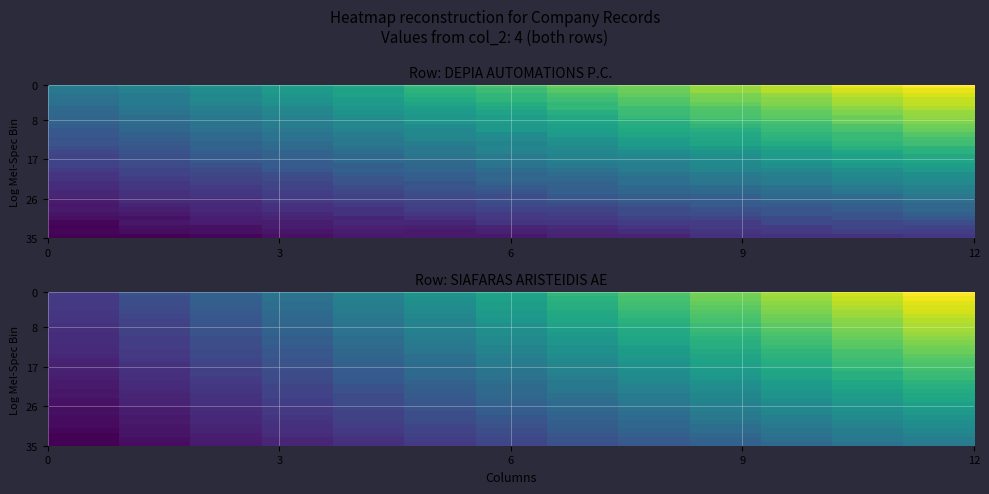

What is the maximum value shown in the chart?

4.0